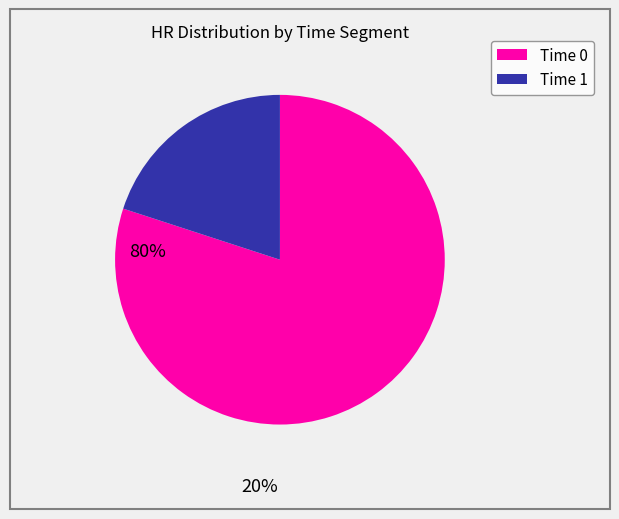

How many segments does this pie chart have?

2